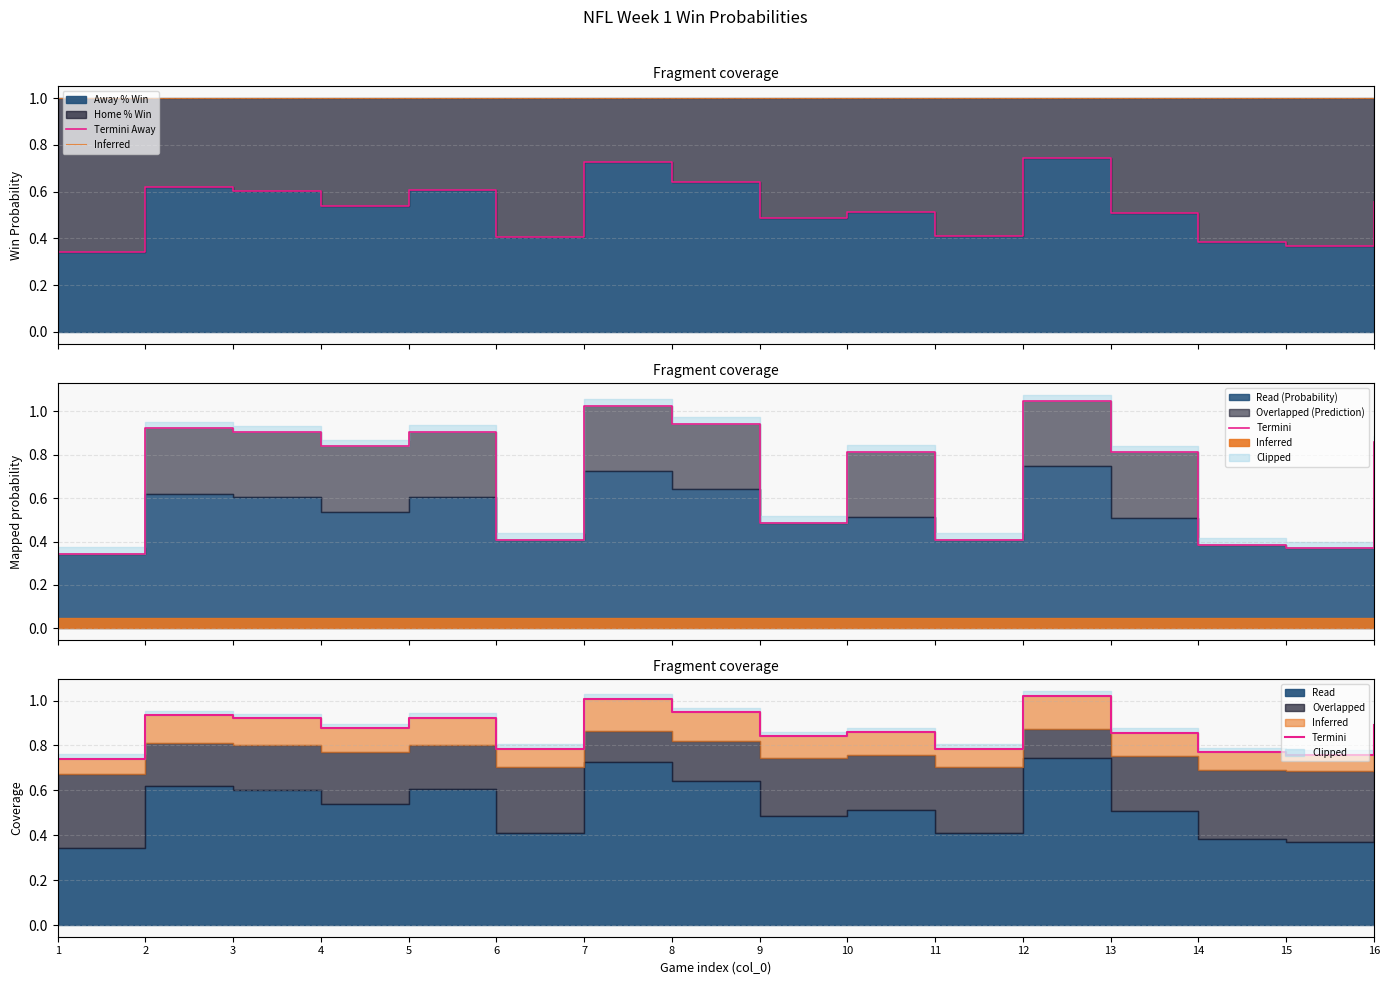

Reading left to right, transcribe all the data shown in this chart.

Termini Away: 1=0.3	2=0.6	3=0.6	4=0.5	5=0.6	6=0.4	7=0.7	8=0.6	9=0.5	10=0.5	11=0.4	12=0.7	13=0.5	14=0.4	15=0.4	16=0.6
Inferred: 1=1.0	2=1.0	3=1.0	4=1.0	5=1.0	6=1.0	7=1.0	8=1.0	9=1.0	10=1.0	11=1.0	12=1.0	13=1.0	14=1.0	15=1.0	16=1.0
Termini: 1=0.7	2=0.9	3=0.9	4=0.9	5=0.9	6=0.8	7=1.0	8=0.9	9=0.8	10=0.9	11=0.8	12=1.0	13=0.9	14=0.8	15=0.8	16=0.9